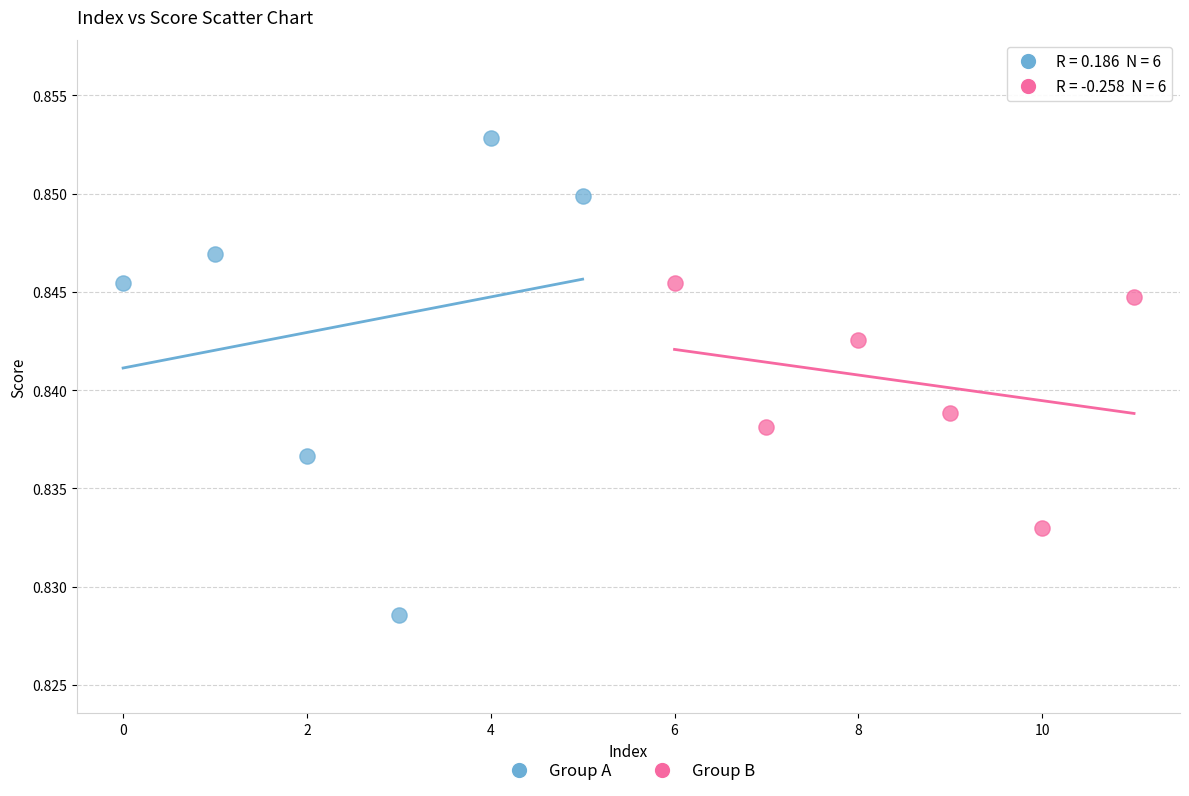

What are all the series names shown in the legend?

Group A, Group B